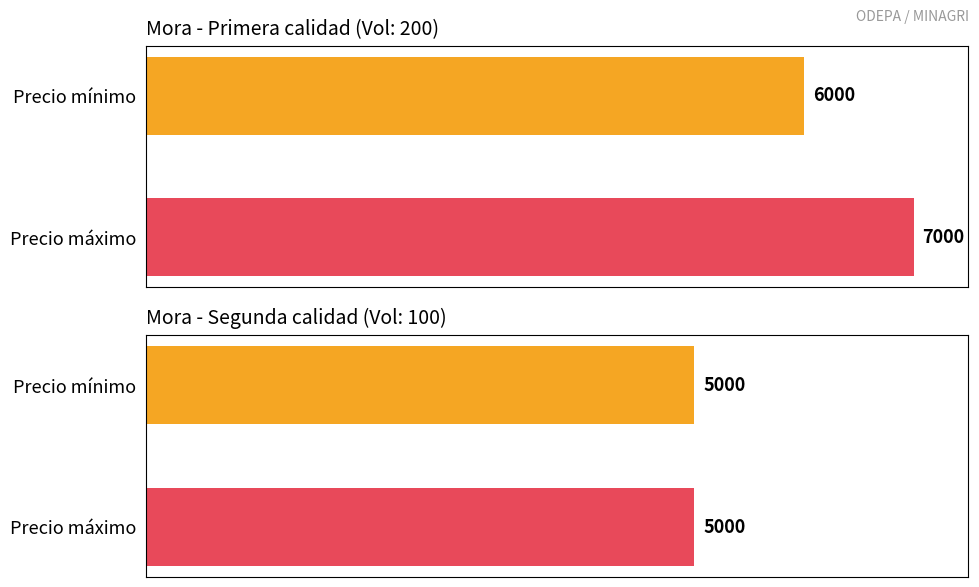

Is it true that Precio promedio ponderado equals 5000 at 100-Segunda-2021-12?

True